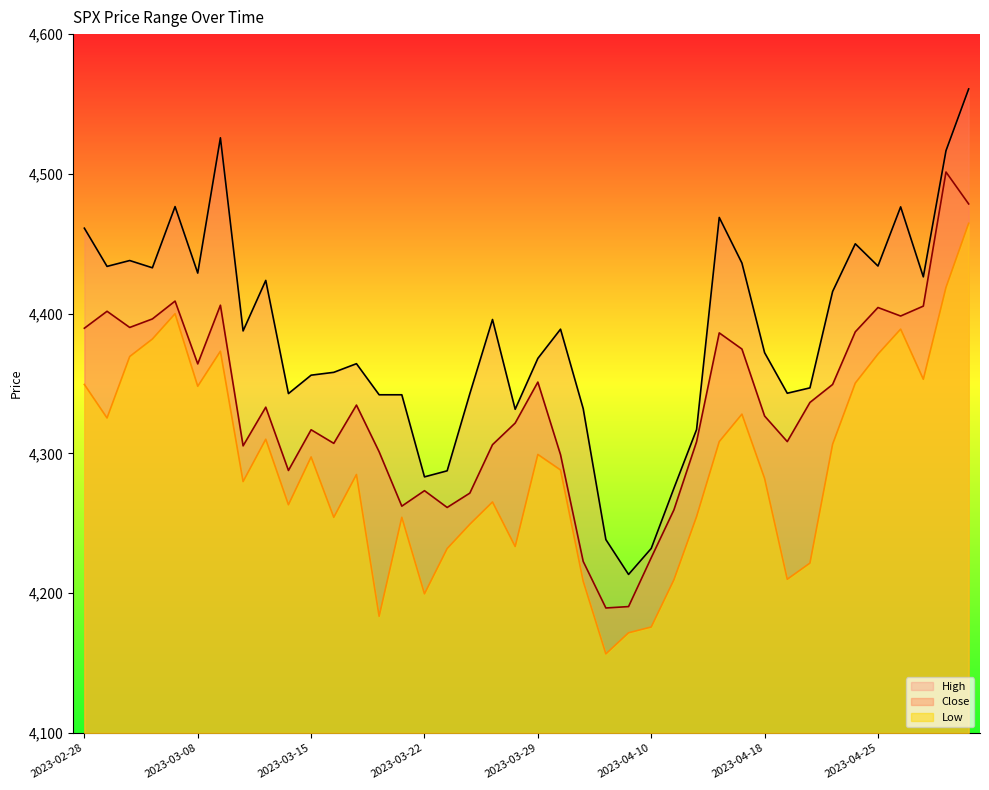

True or false: High and Low intersect in this chart.

False